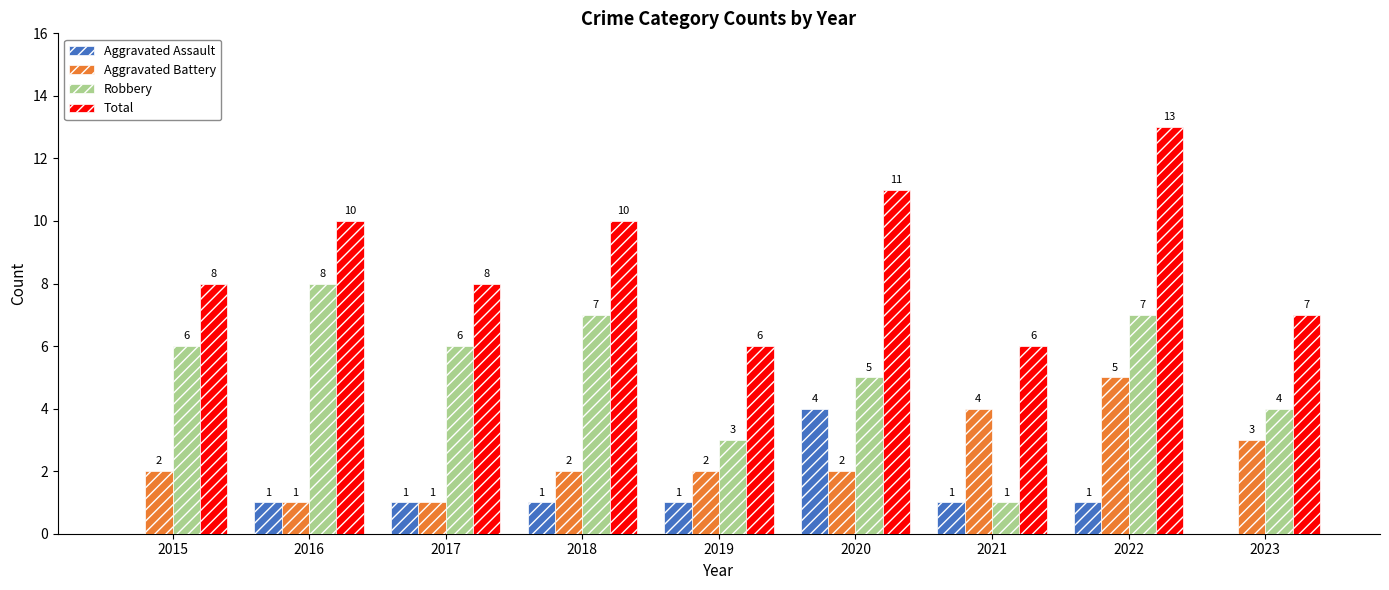

Which series changed the most between 2015 and 2022?

Total